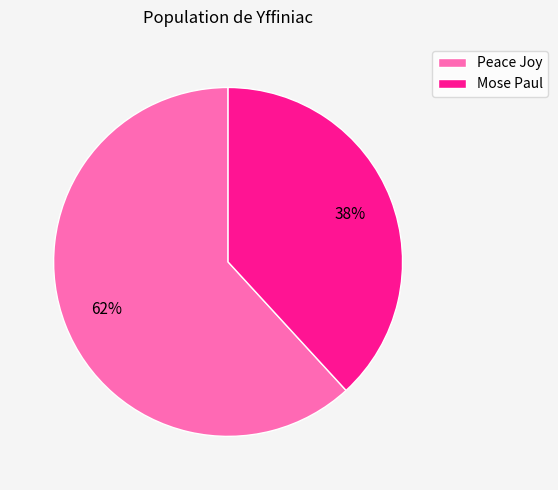

Which has a higher value, Mose Paul or Peace Joy?

Peace Joy